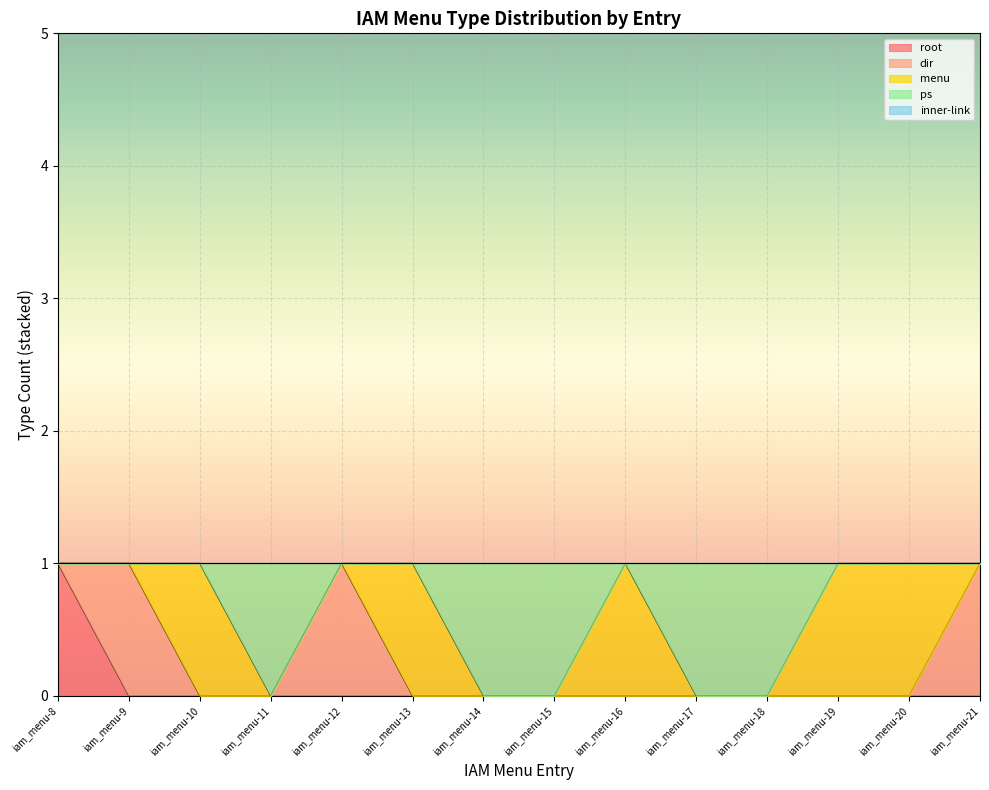

The root series shows -1 at iam_menu-16. True or false?

False